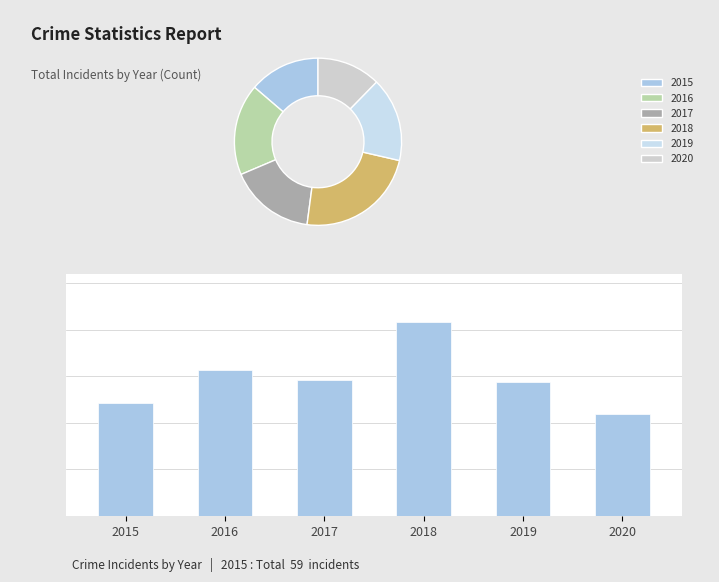

True or false: the data shows 94 at 2020.

False